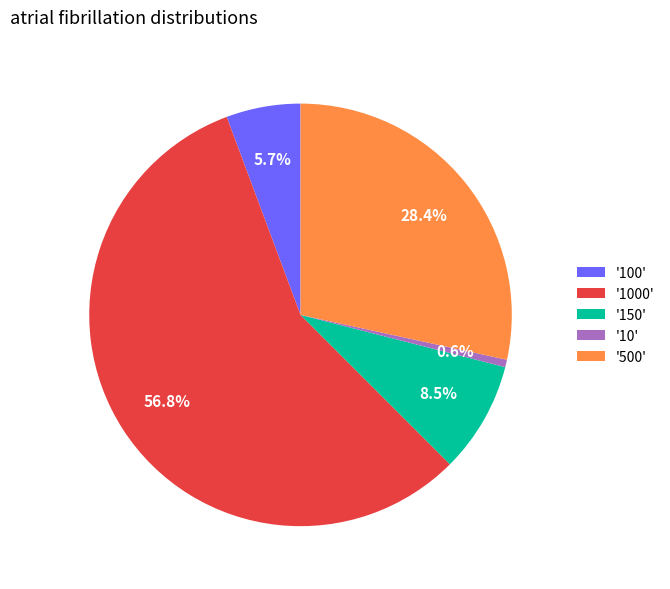

Is '500' the majority of the pie?

No